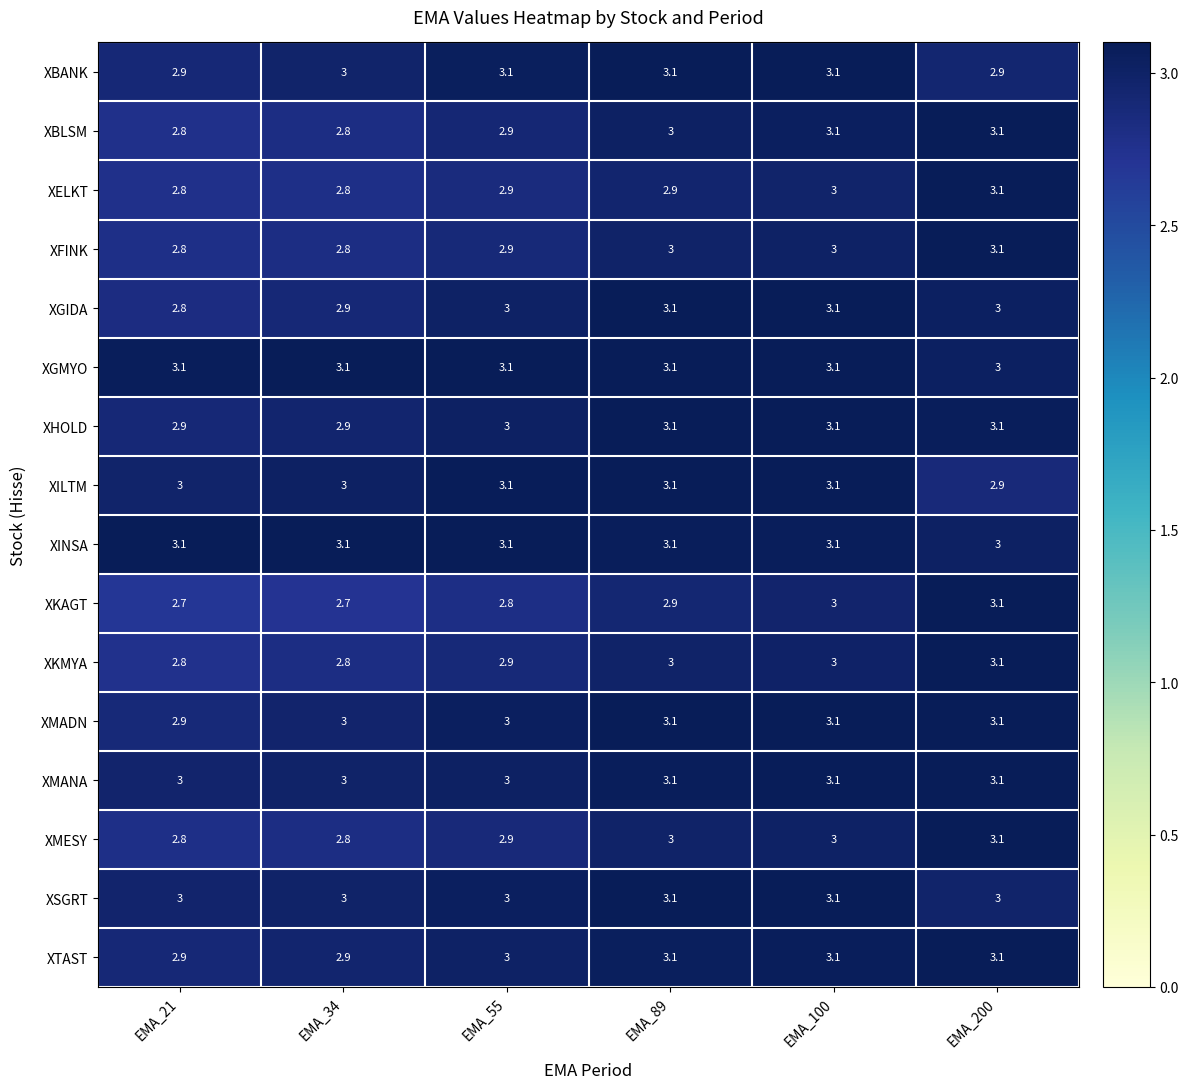

At how many categories does at least one series exceed 3?

6